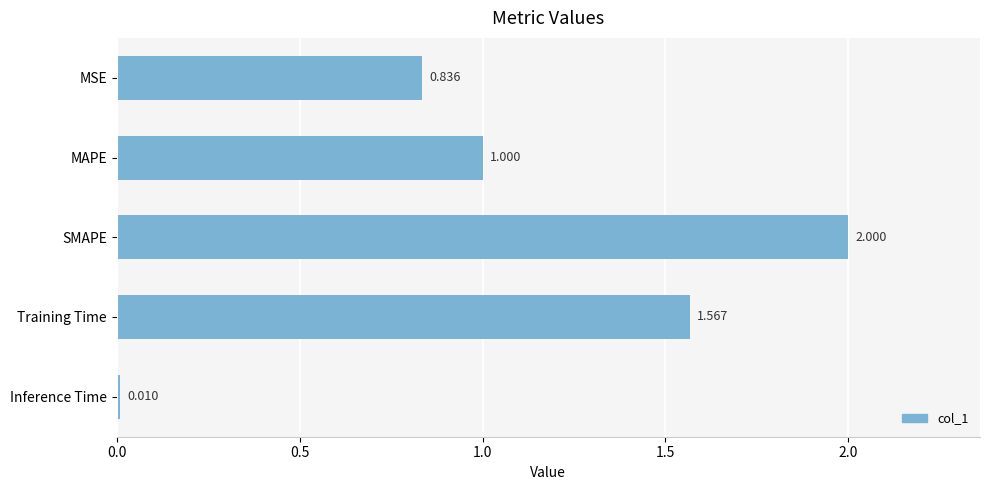

List the labels in order of value, smallest first.

Inference Time, MSE, MAPE, Training Time, SMAPE